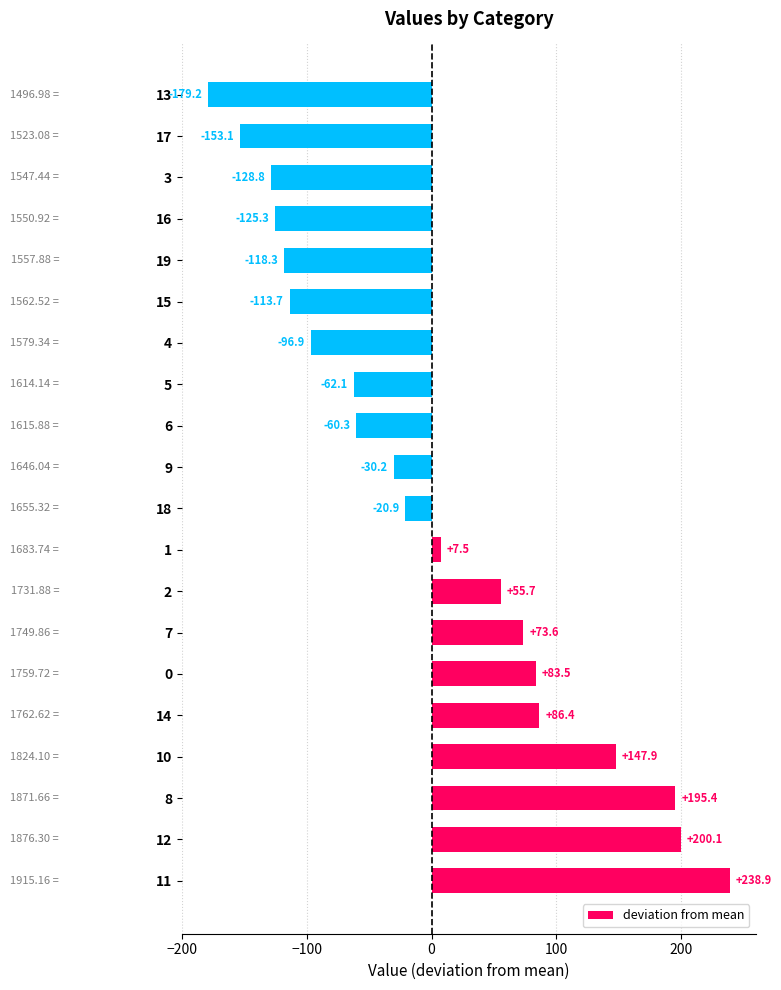

Between 10 and 18, which is larger?

10